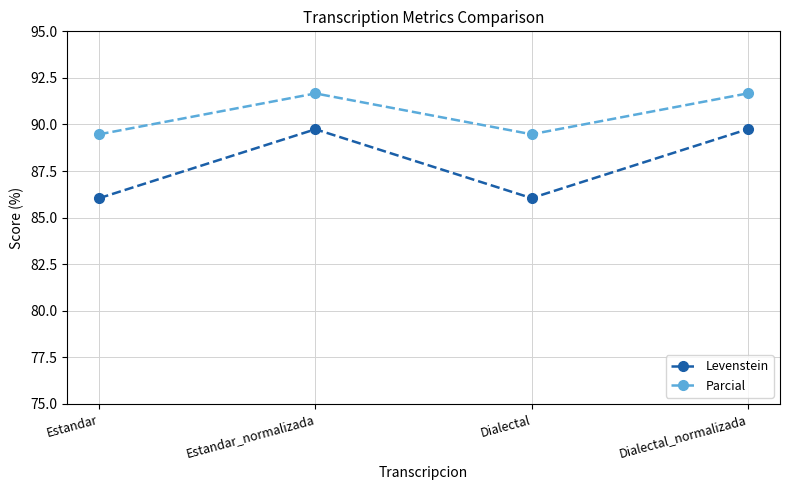

Rank the series by their maximum value, from lowest to highest.

Levenstein, Parcial